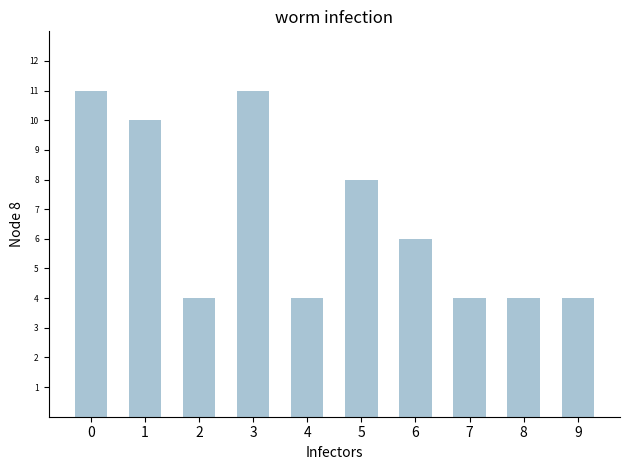

Are the bars horizontal?

No